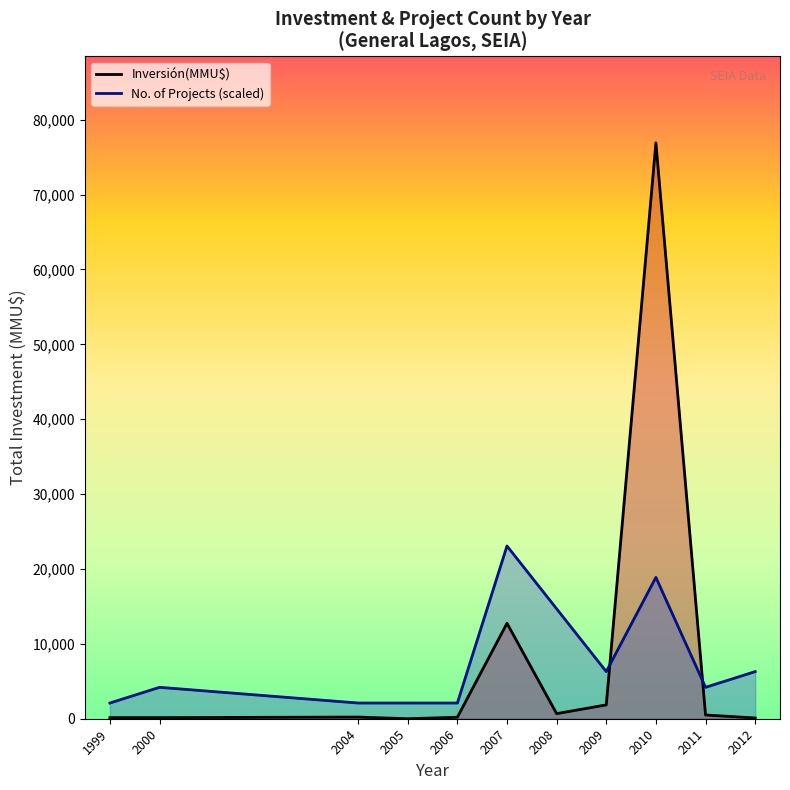

Does the chart have visible grid lines?

No